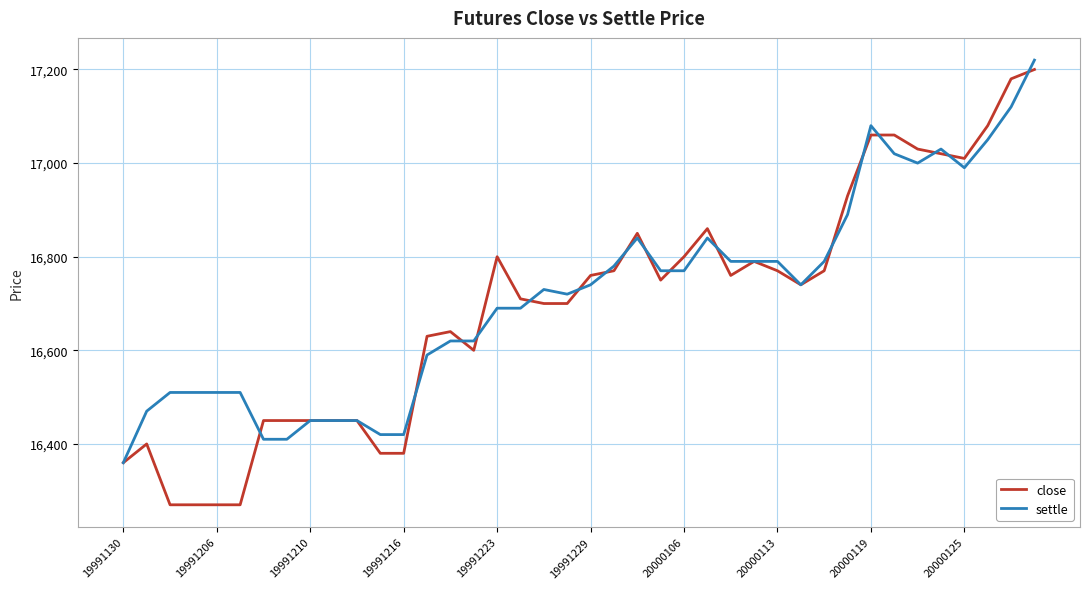

How many lines are shown in the chart?

2